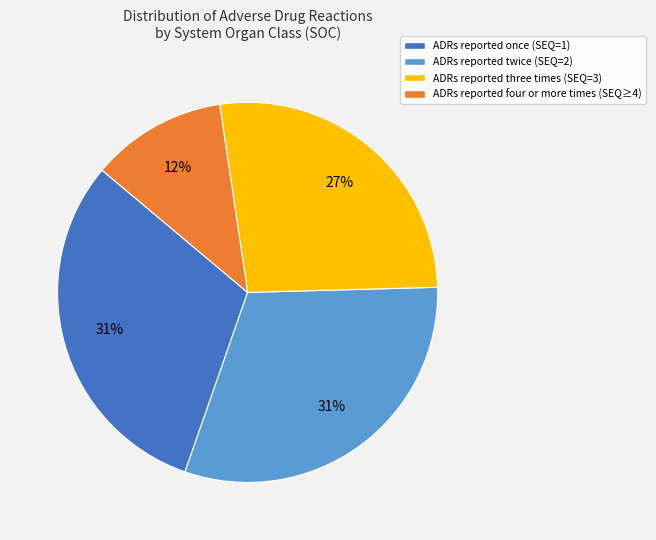

Is there a majority slice in this chart?

No